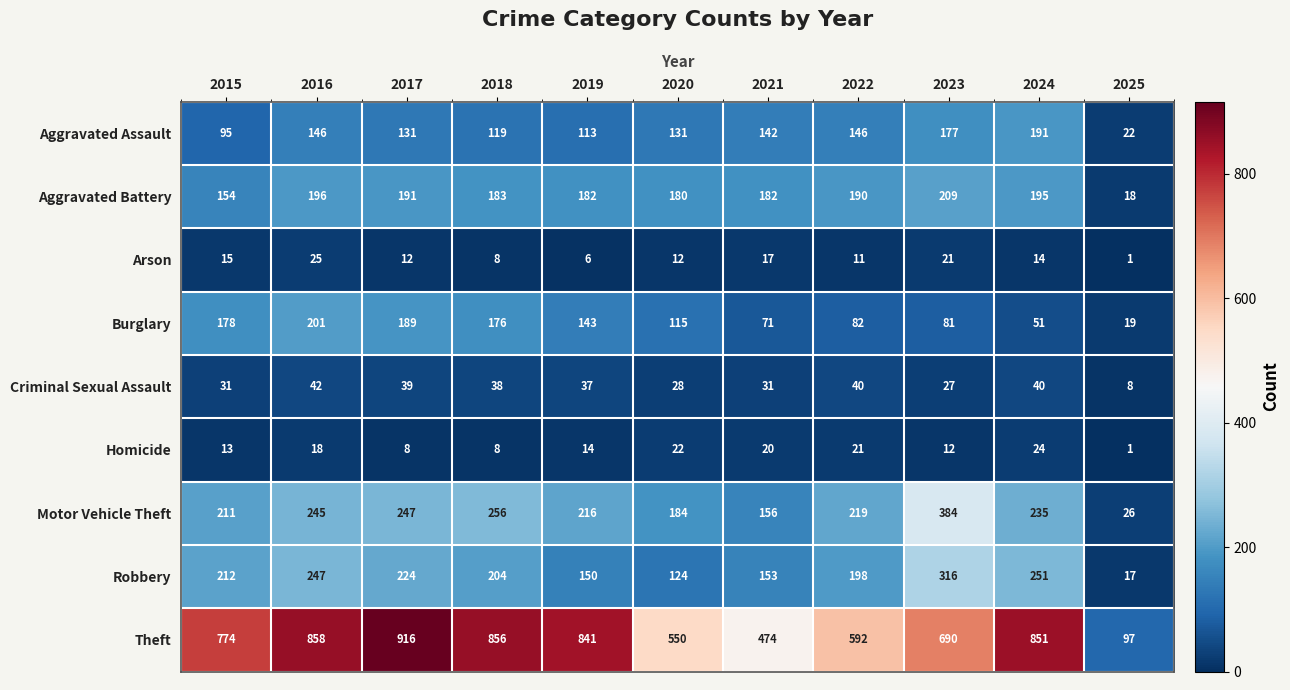

What is the minimum value shown in the chart?

1